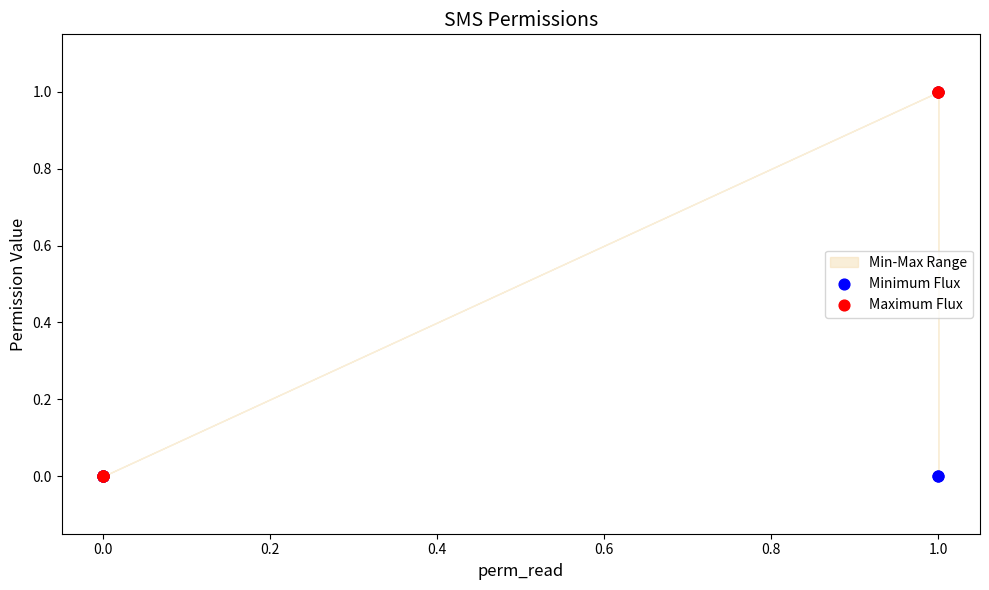

Which series has the largest Y range (max minus min)?

Minimum Flux